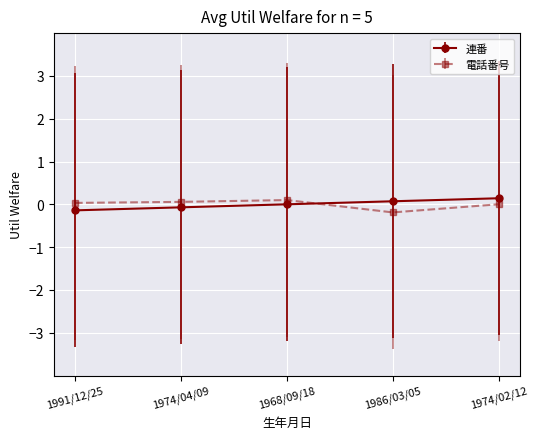

The 連番 series shows 0.0 at 1968/09/18. True or false?

True